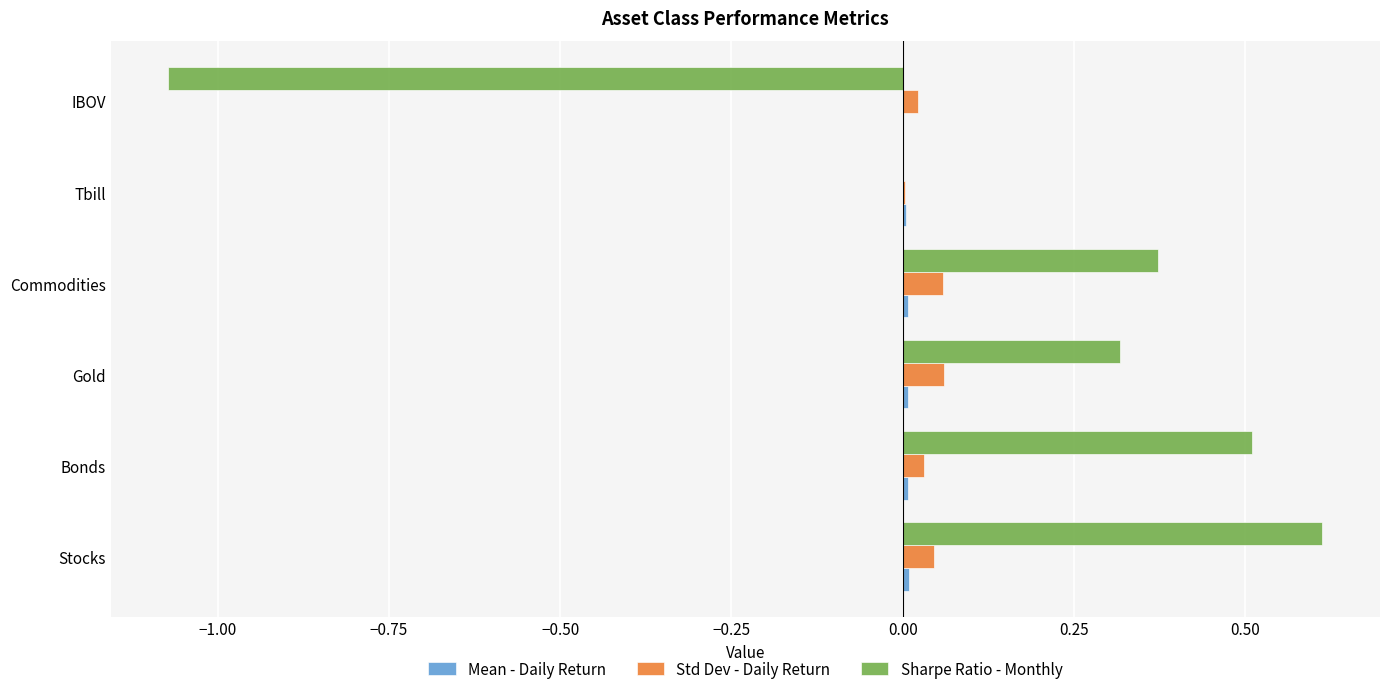

At which category is the sum across all series the highest?

Stocks